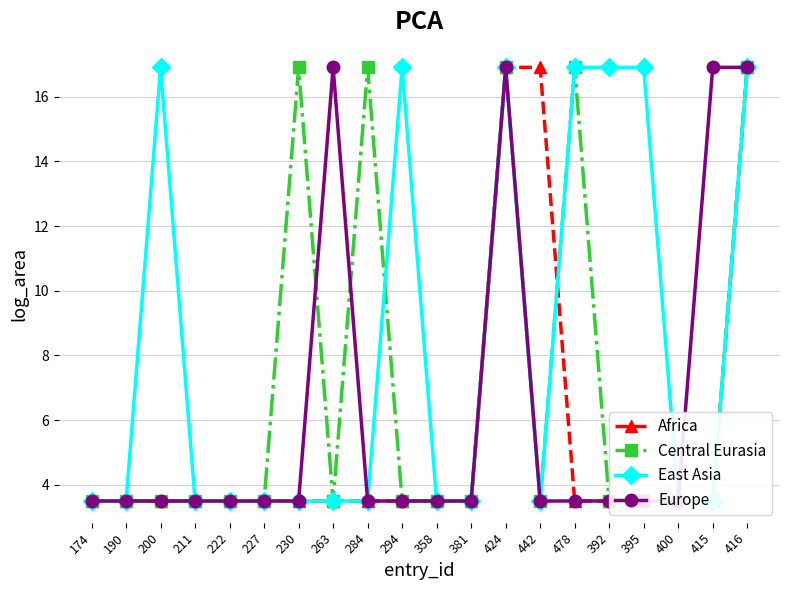

Between which two adjacent categories do Central Eurasia and Europe first intersect?

230 and 263